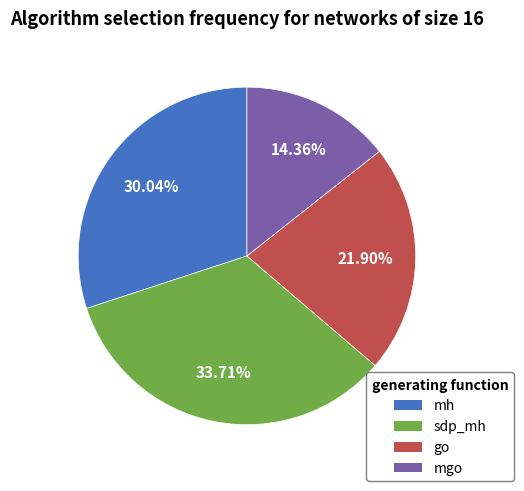

Is there any slice that represents more than half of the pie?

No